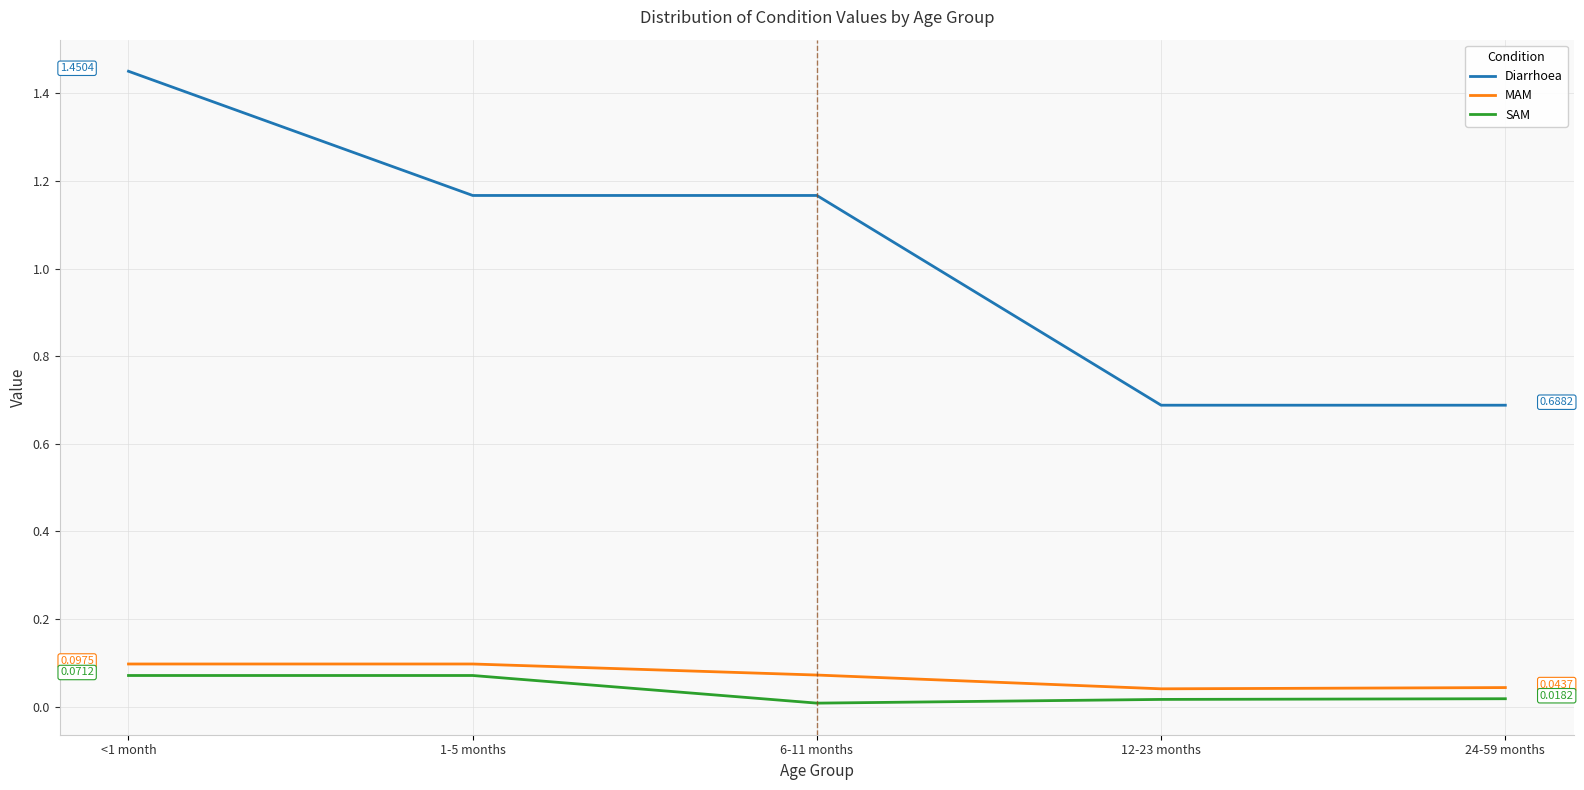

What is the total value across all series at <1 month?

1.6